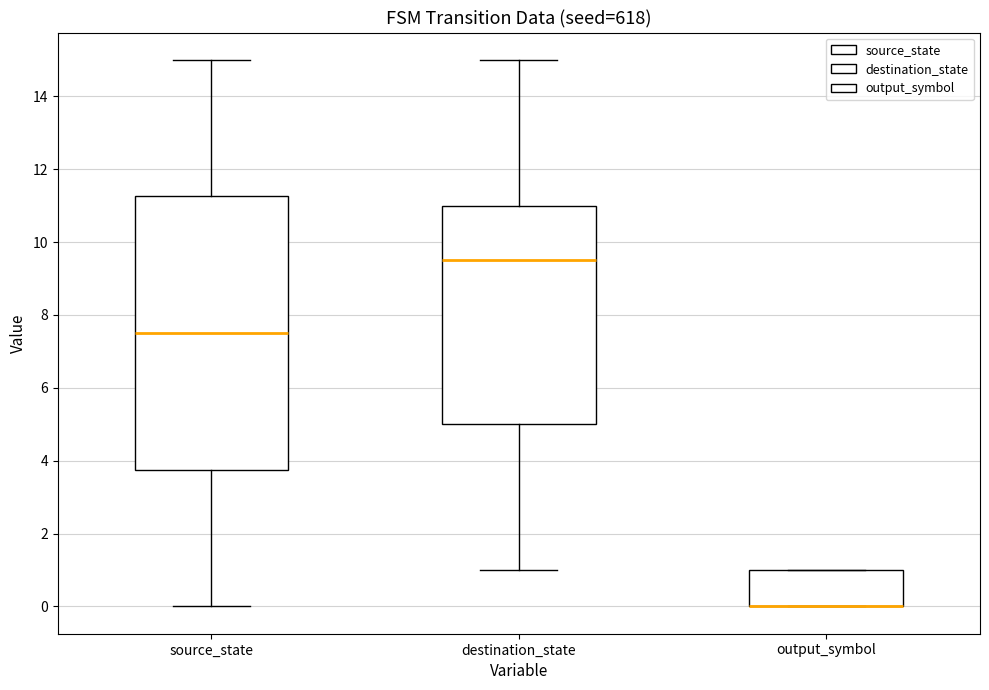

Which box is the tallest, from its lower edge to its upper edge?

source_state